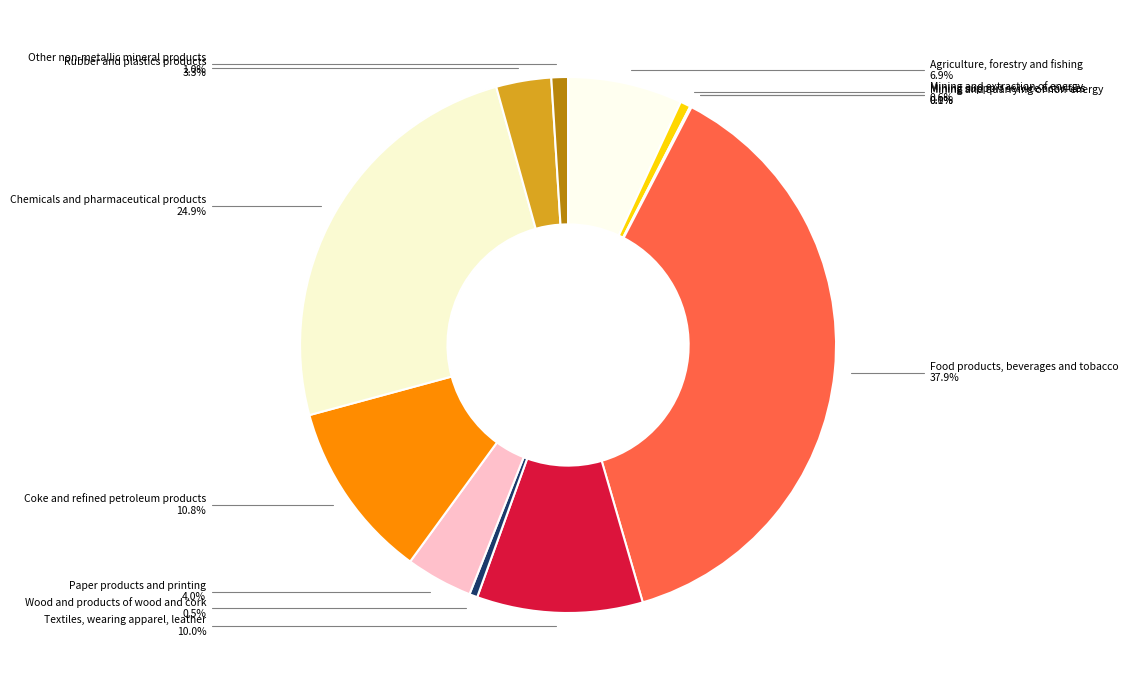

What percentage is NOT represented by Textiles, wearing apparel, leather?

90.0%